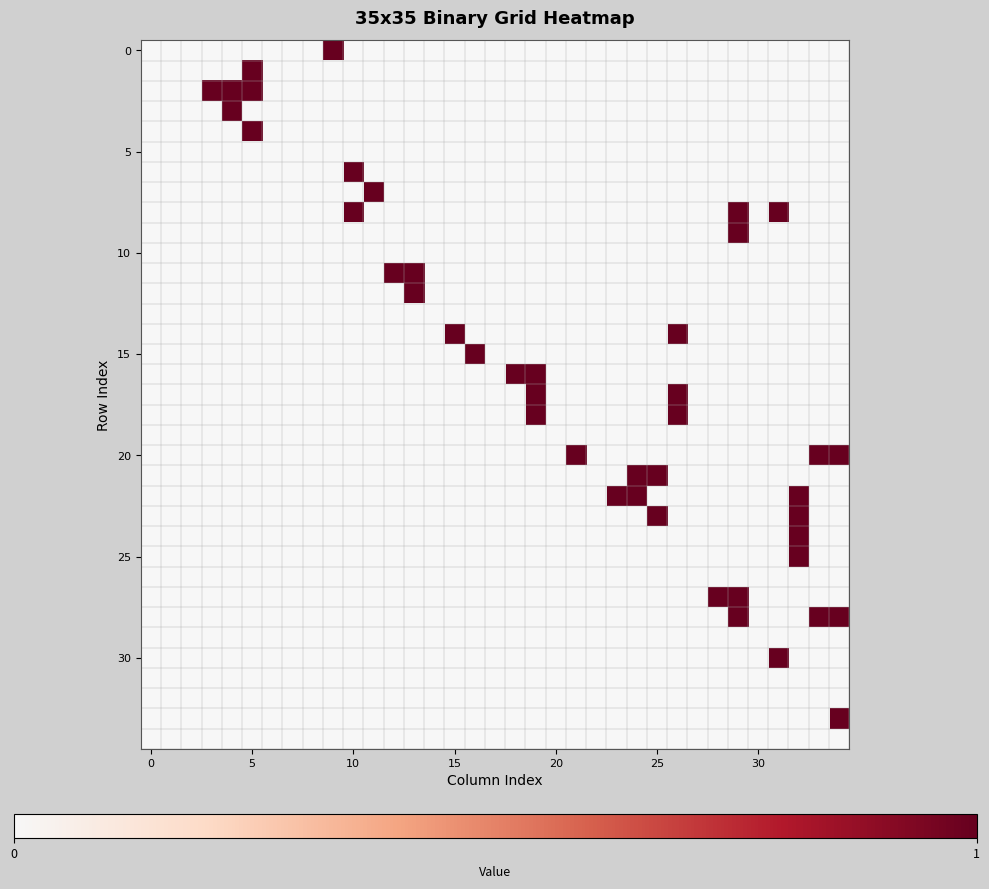

At which category is the sum across all series the highest?

29